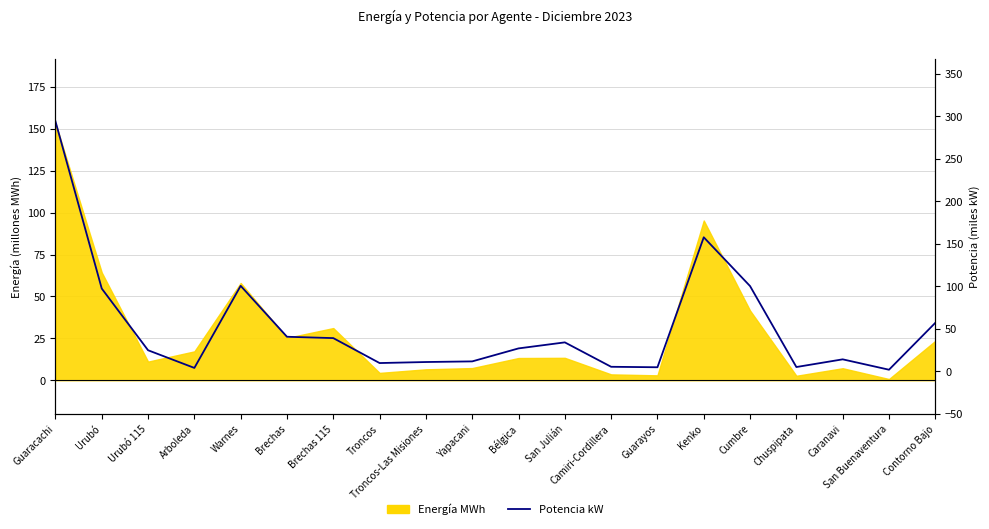

What is the maximum value shown in the chart?

294.0